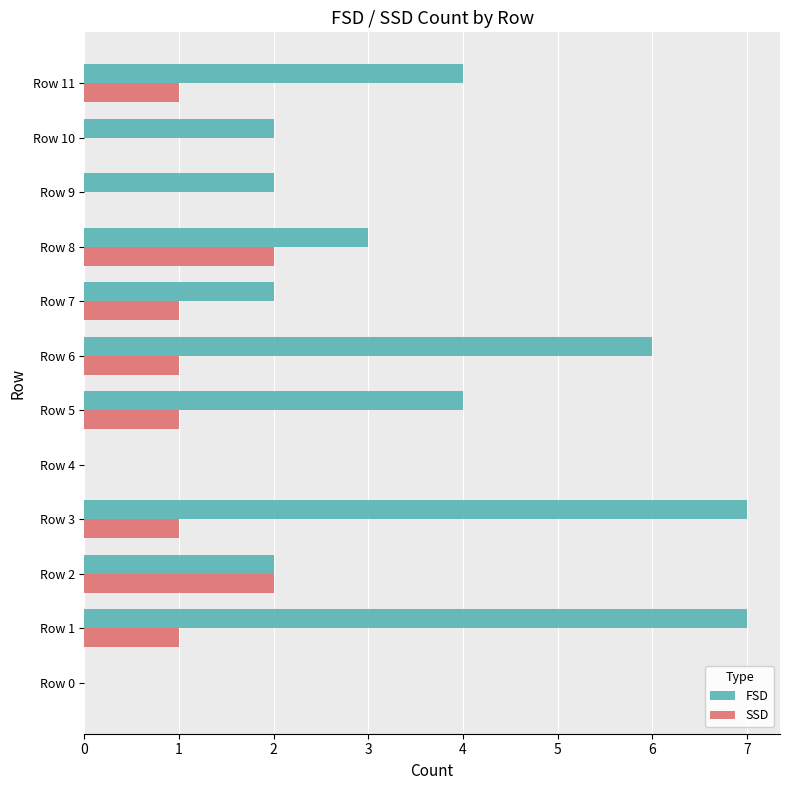

How many SSD values are between 0 and 1?

10